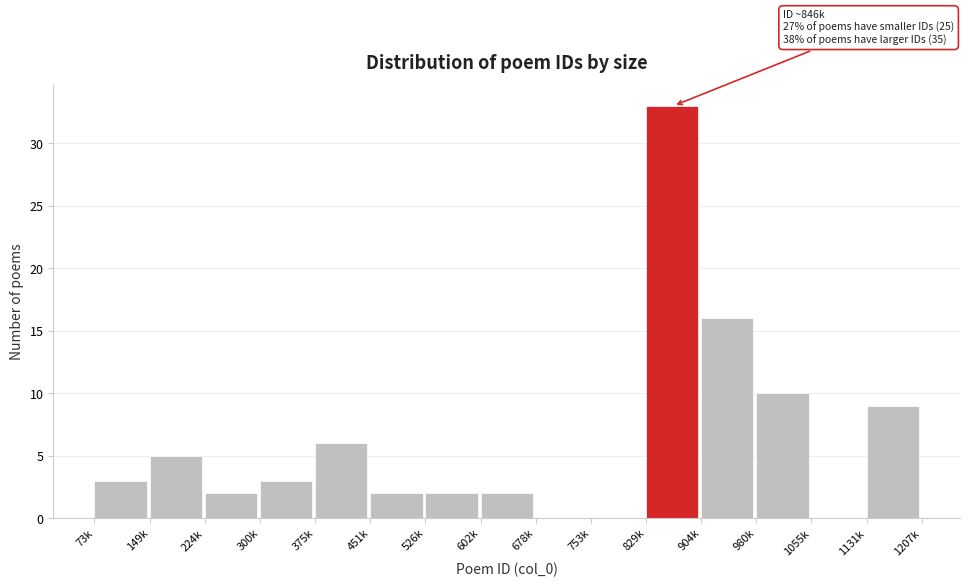

Reading right to left, extract all data points from this chart.

1131k=9	1055k=0	980k=10	904k=16	829k=33	753k=0	678k=0	602k=2	526k=2	451k=2	375k=6	300k=3	224k=2	149k=5	73k=3